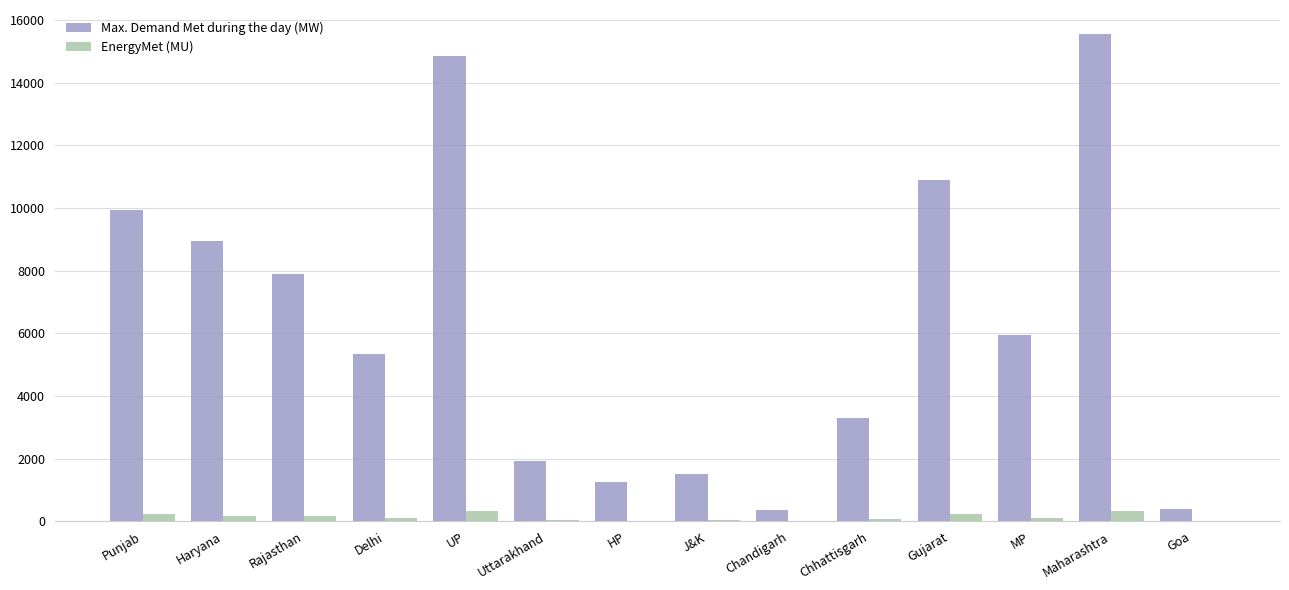

Is it true that Max. Demand Met during the day (MW) equals 358.0 at Chandigarh?

True